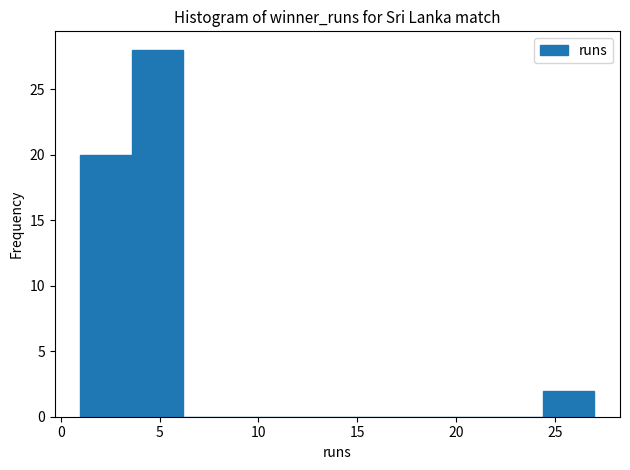

Which range on the x-axis has the tallest bar?

3.6 to 6.2